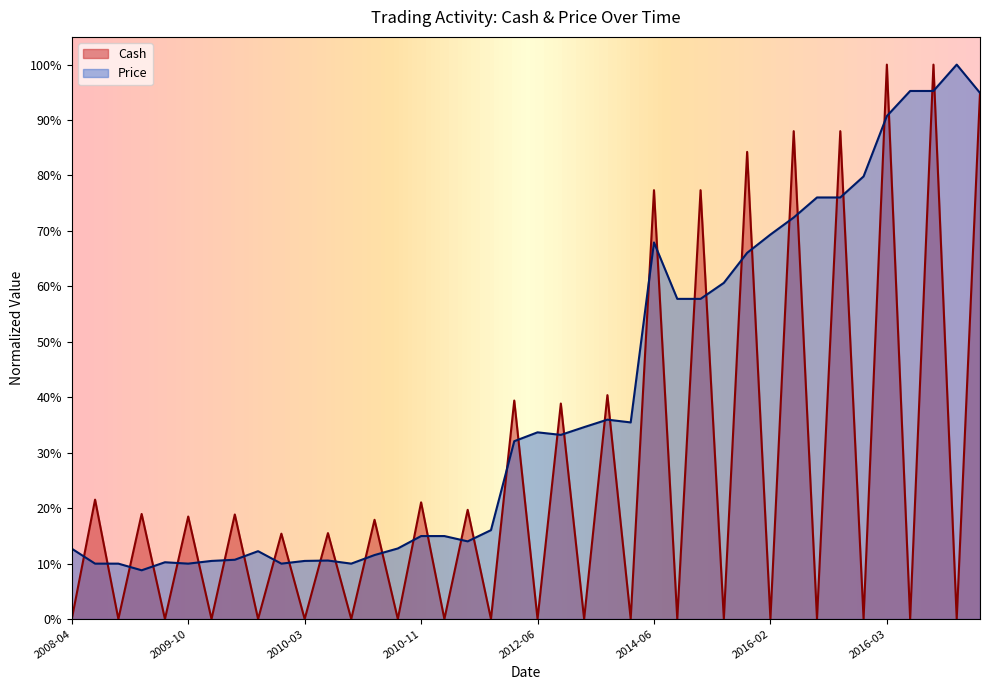

What is the approximate value of Price at 2010-04-30?

0.1